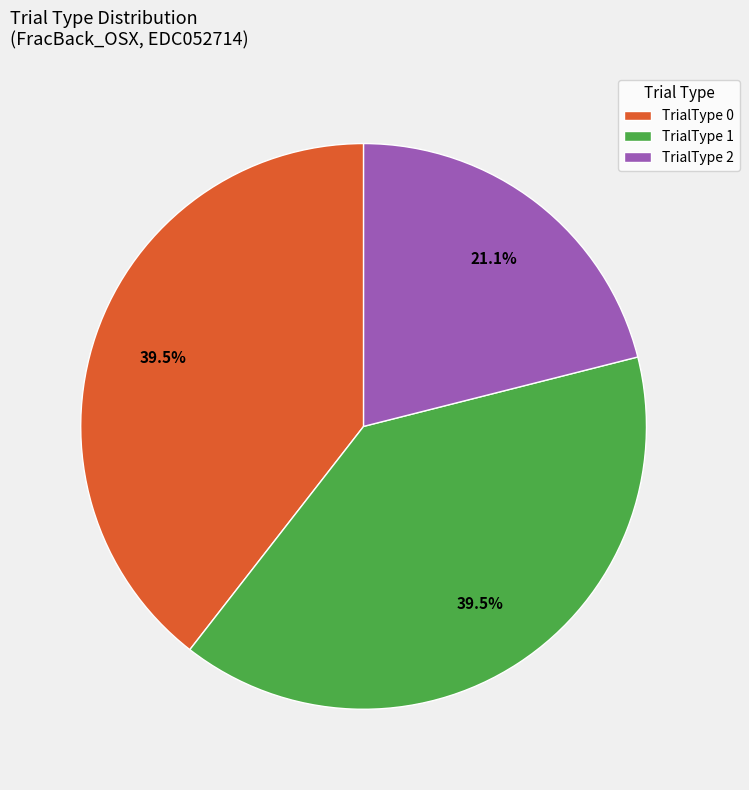

What percentage is the TrialType 2 slice, to the nearest percent?

21%